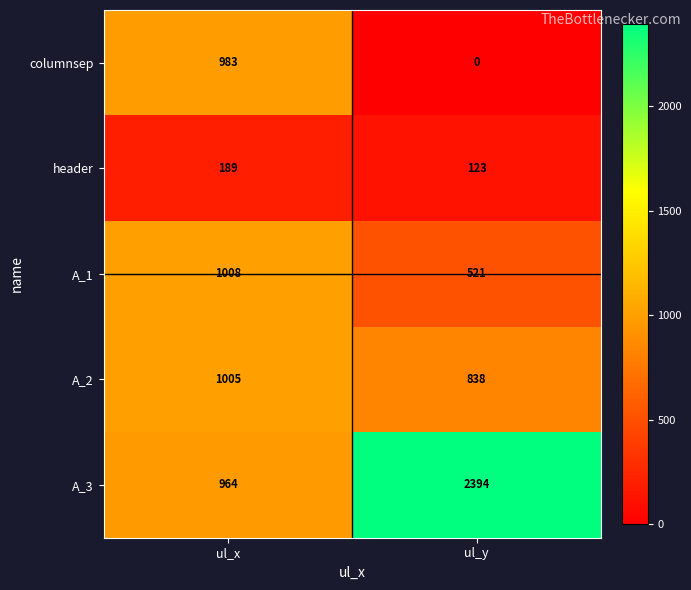

Which series has the widest spread of values?

A_3